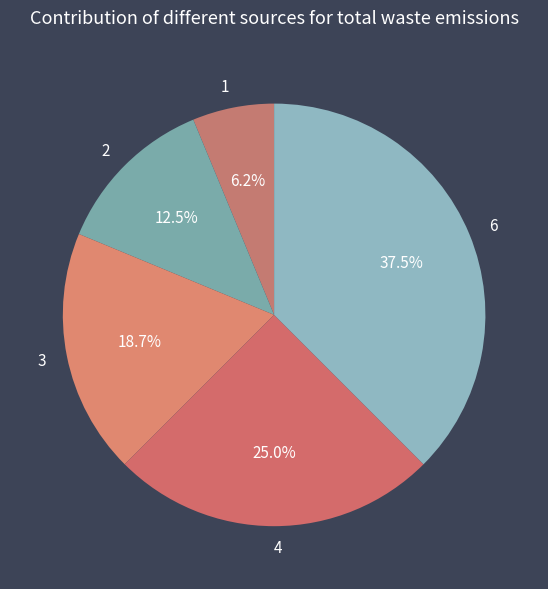

What percentage is the 1 slice, to the nearest percent?

6%